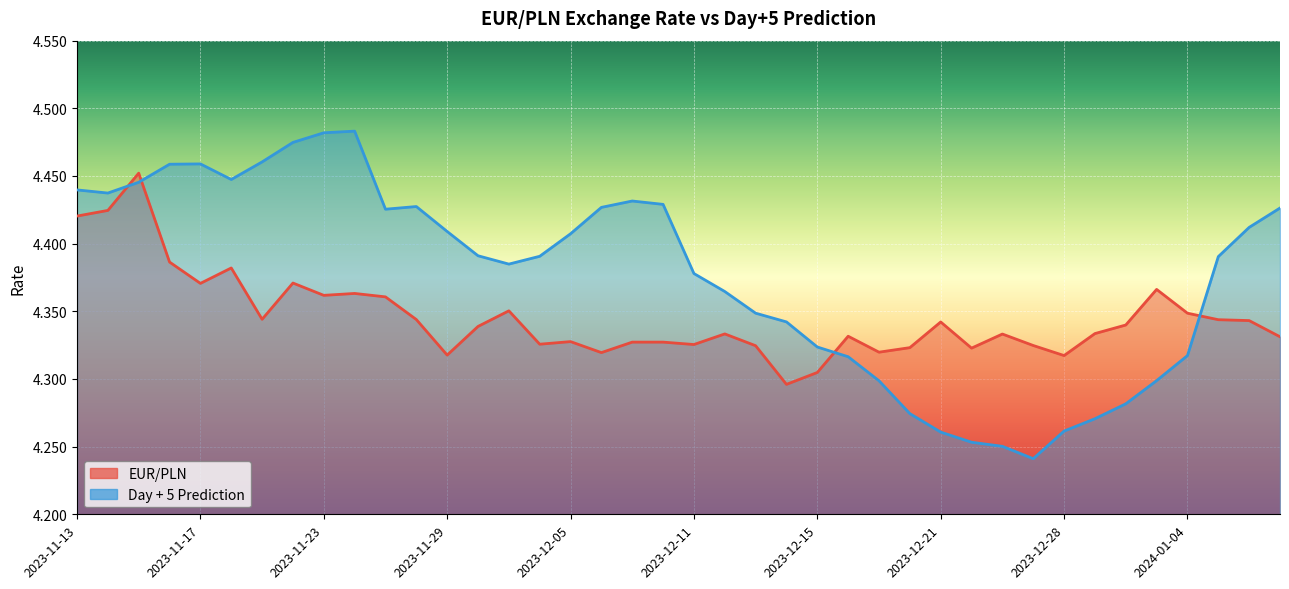

What is the value of the Day + 5 Prediction point at the 32nd from the left?

4.2